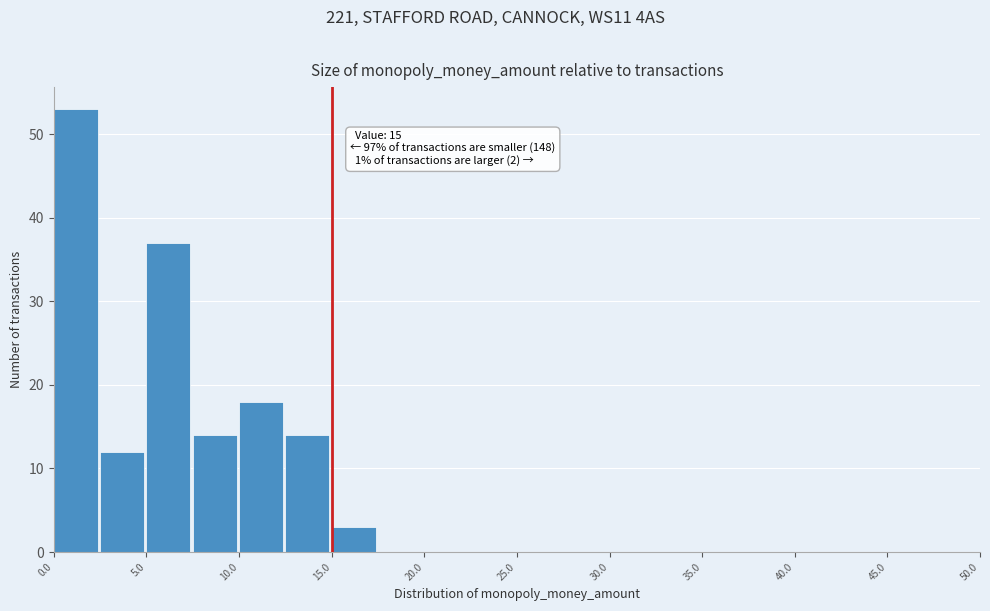

Over which range of the x-axis is the bar tallest?

0.0 to 2.5